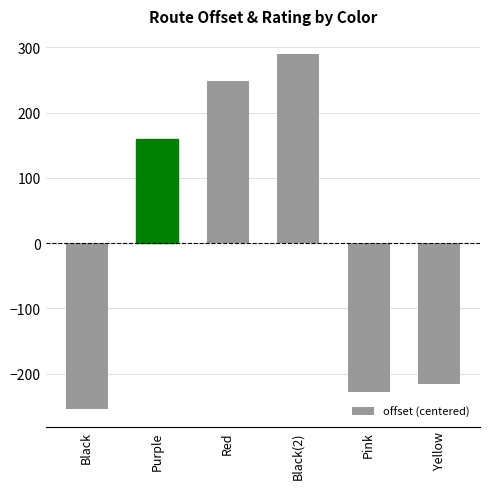

The chart shows a value of 290.4 at Black(2). True or false?

True